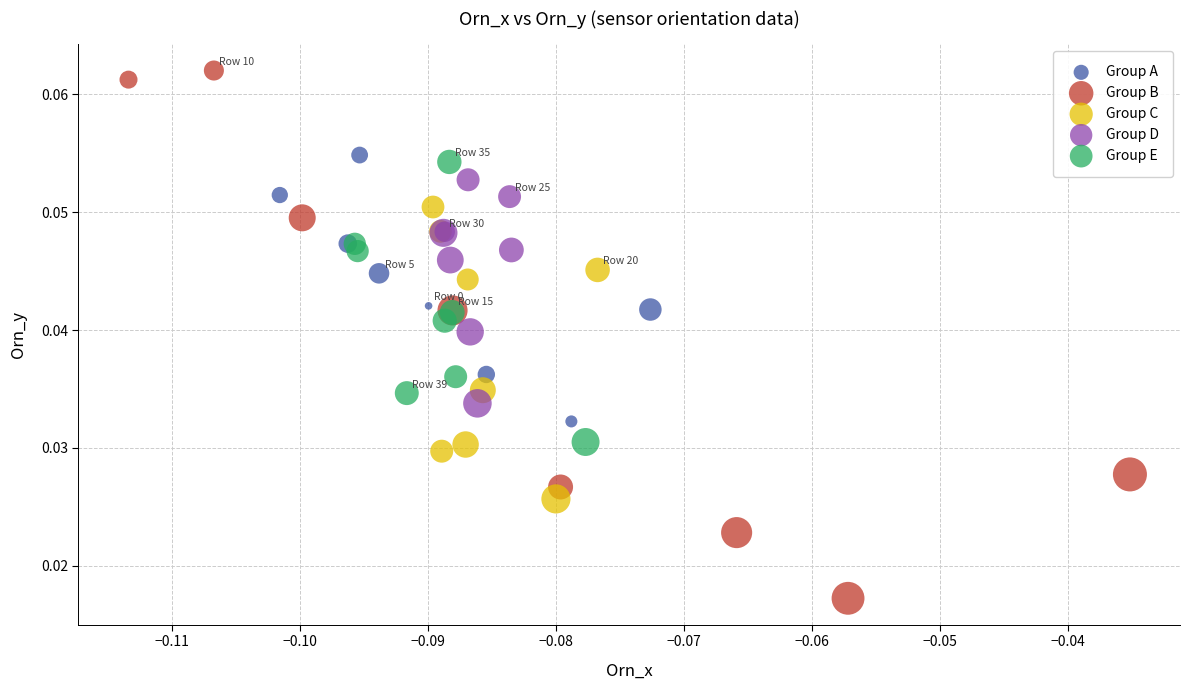

Which series contains the highest Y value?

Group B